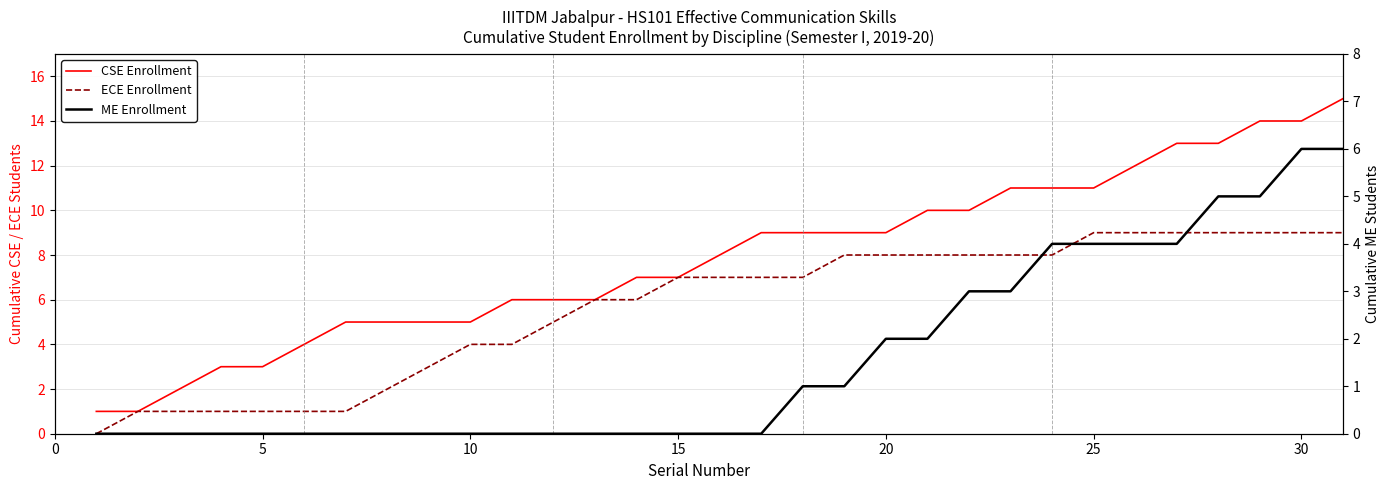

True or false: ME Enrollment and ECE Enrollment intersect in this chart.

False